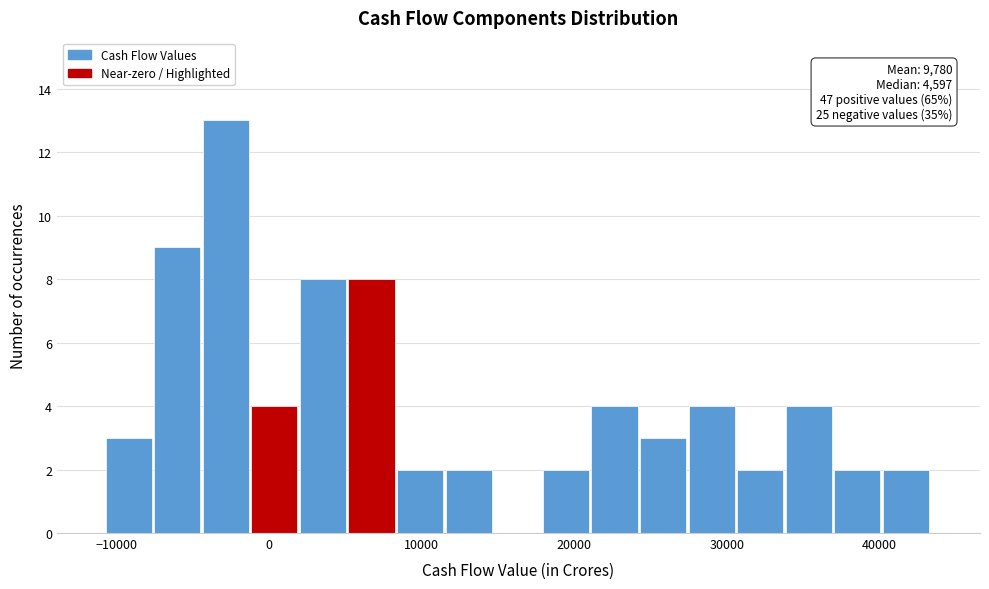

Read against the x-axis, roughly where is the centre of the tallest bar?

-3000